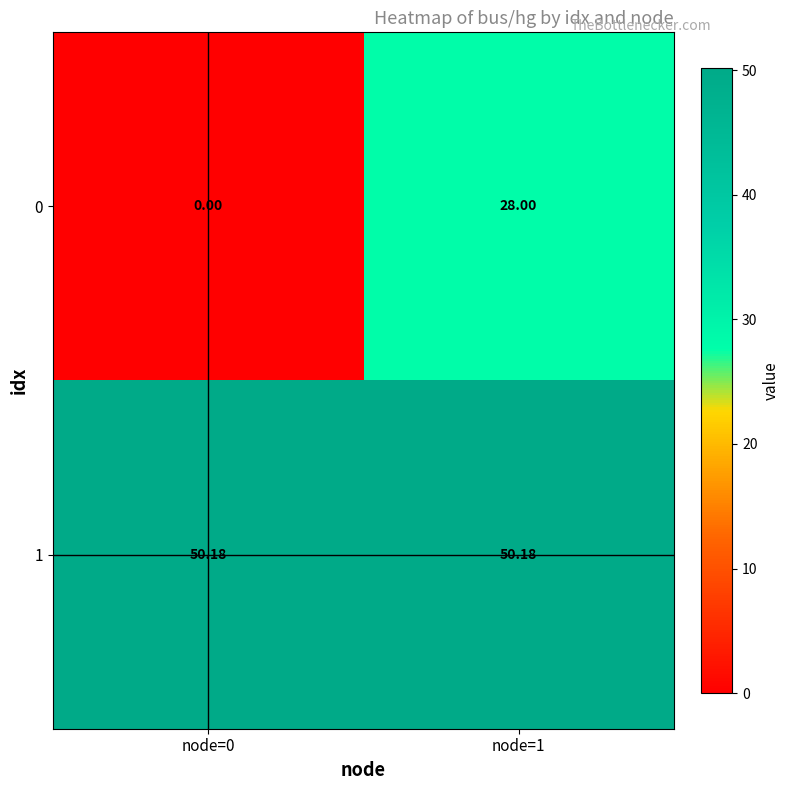

What is the greatest value displayed?

50.2